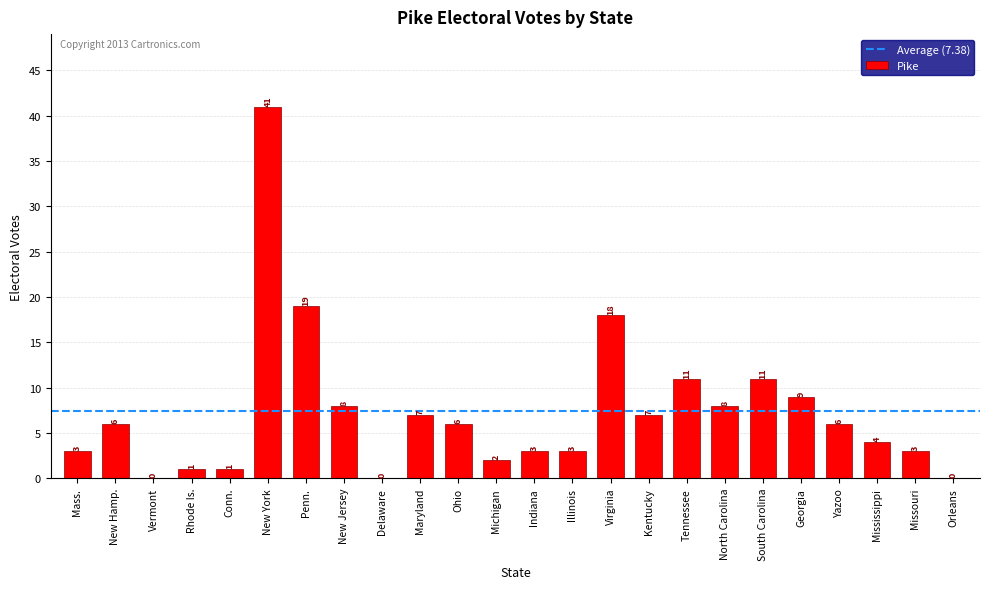

Reading right to left, what are all the values shown in this chart?

Orleans=0	Missouri=3	Mississippi=4	Yazoo=6	Georgia=9	South Carolina=11	North Carolina=8	Tennessee=11	Kentucky=7	Virginia=18	Illinois=3	Indiana=3	Michigan=2	Ohio=6	Maryland=7	Delaware=0	New Jersey=8	Penn.=19	New York=41	Conn.=1	Rhode Is.=1	Vermont=0	New Hamp.=6	Mass.=3